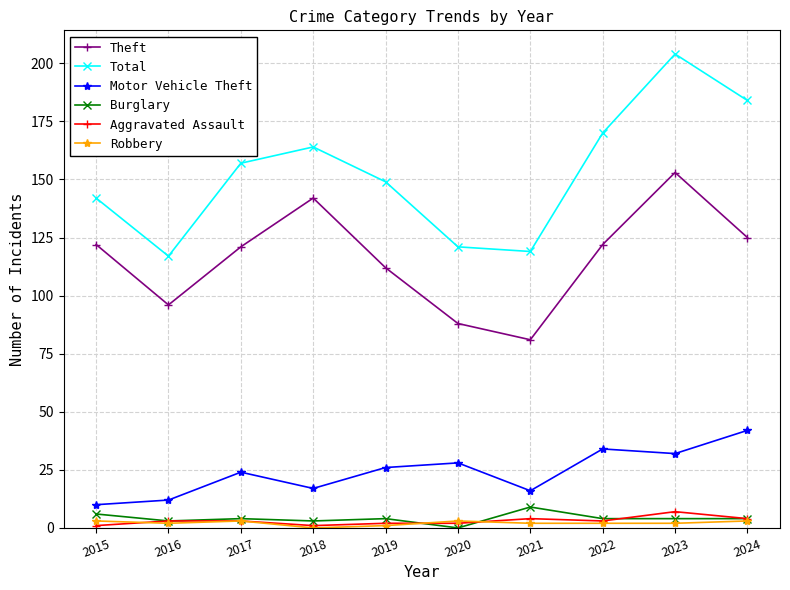

Reading left to right, extract all data points from this chart.

Theft: 2015=122	2016=96	2017=121	2018=142	2019=112	2020=88	2021=81	2022=122	2023=153	2024=125
Total: 2015=142	2016=117	2017=157	2018=164	2019=149	2020=121	2021=119	2022=170	2023=204	2024=184
Motor Vehicle Theft: 2015=10	2016=12	2017=24	2018=17	2019=26	2020=28	2021=16	2022=34	2023=32	2024=42
Burglary: 2015=6	2016=3	2017=4	2018=3	2019=4	2020=0	2021=9	2022=4	2023=4	2024=4
Aggravated Assault: 2015=1	2016=3	2017=3	2018=1	2019=2	2020=2	2021=4	2022=3	2023=7	2024=4
Robbery: 2015=3	2016=2	2017=3	2018=0	2019=1	2020=3	2021=2	2022=2	2023=2	2024=3